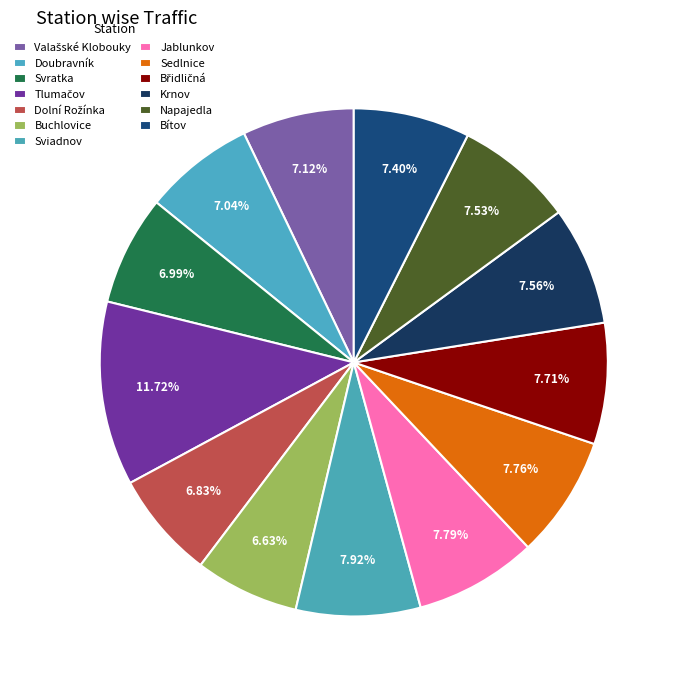

Count the number of slices in the pie.

13